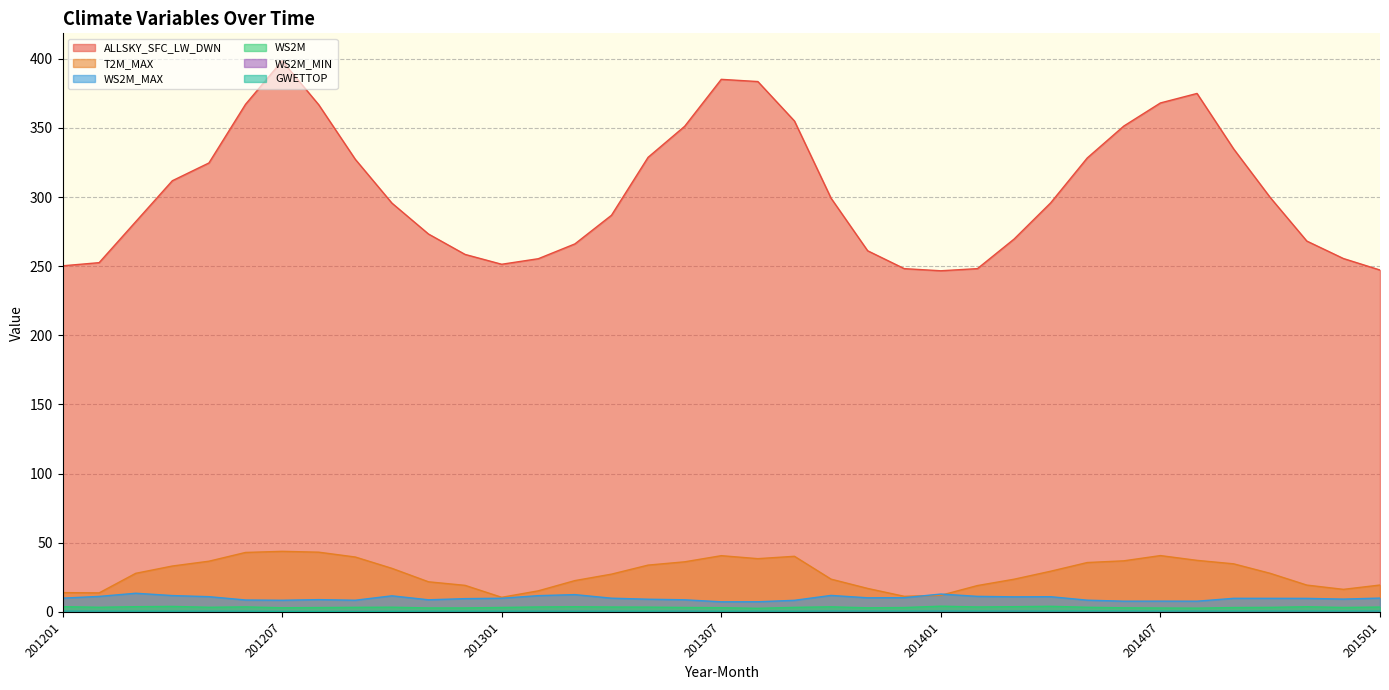

At which category is the sum across all series the highest?

201207